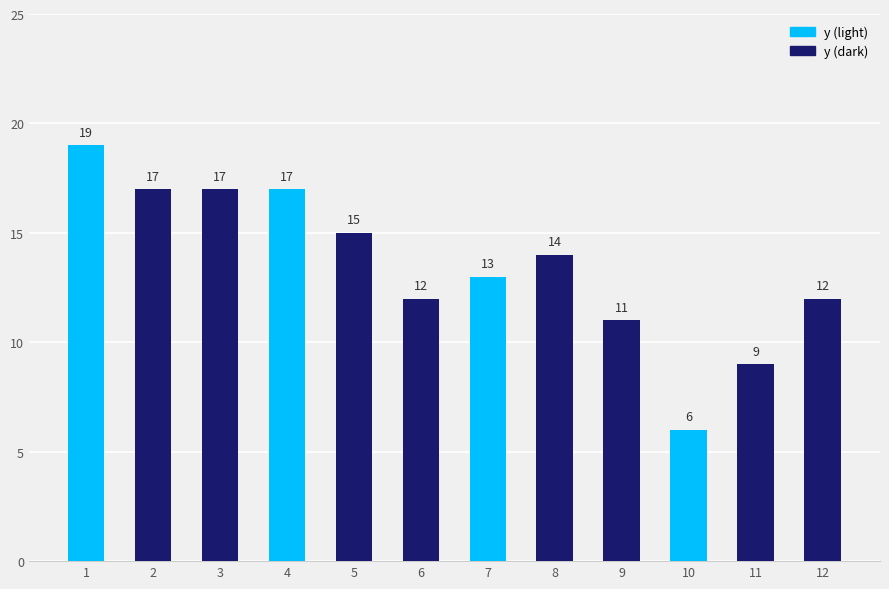

Where does the data first go above 14?

1